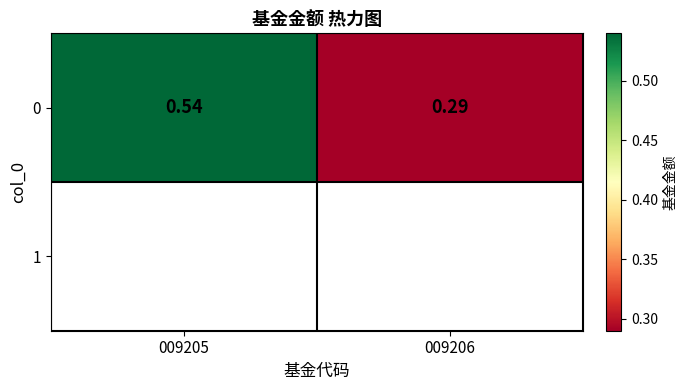

How many data points does each series have?

2